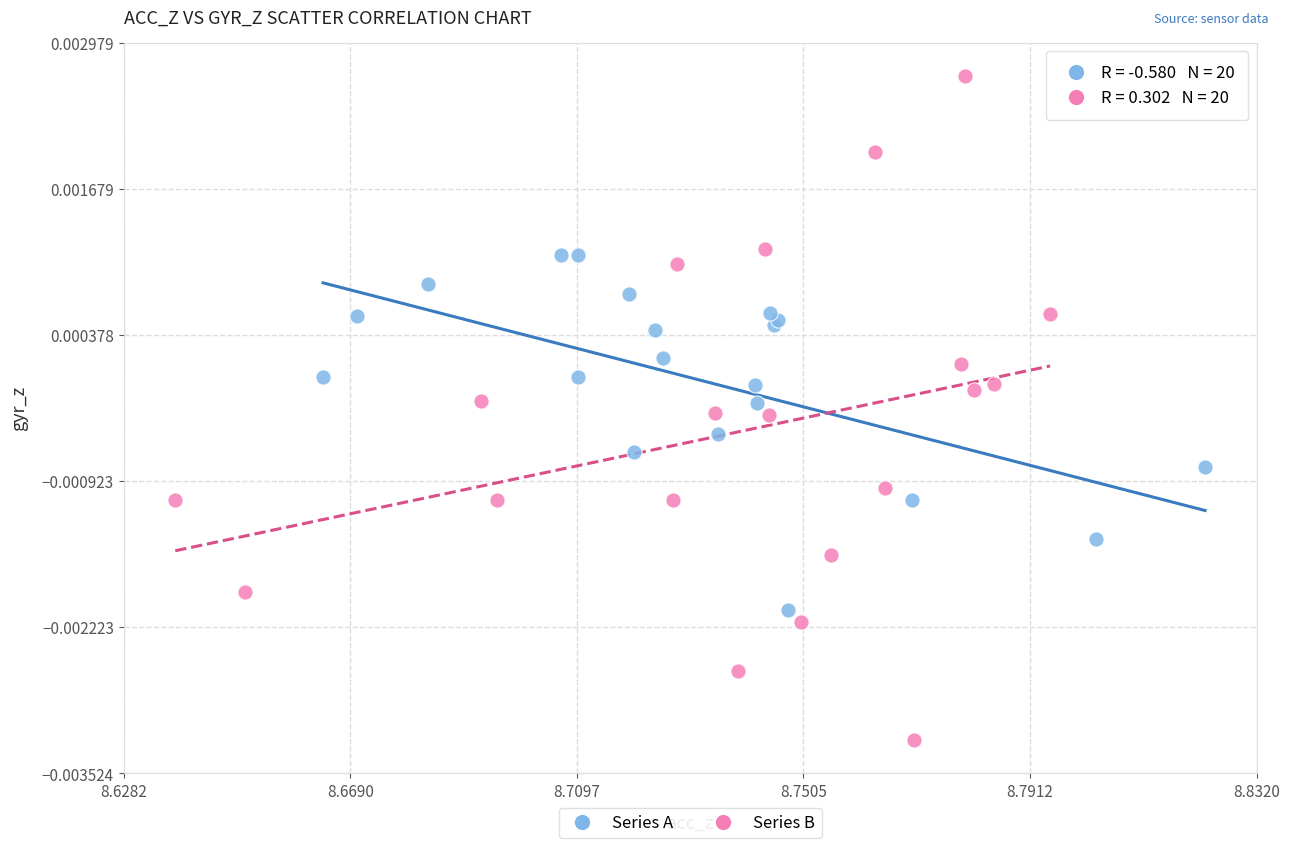

Which series contains the highest Y value?

Series B